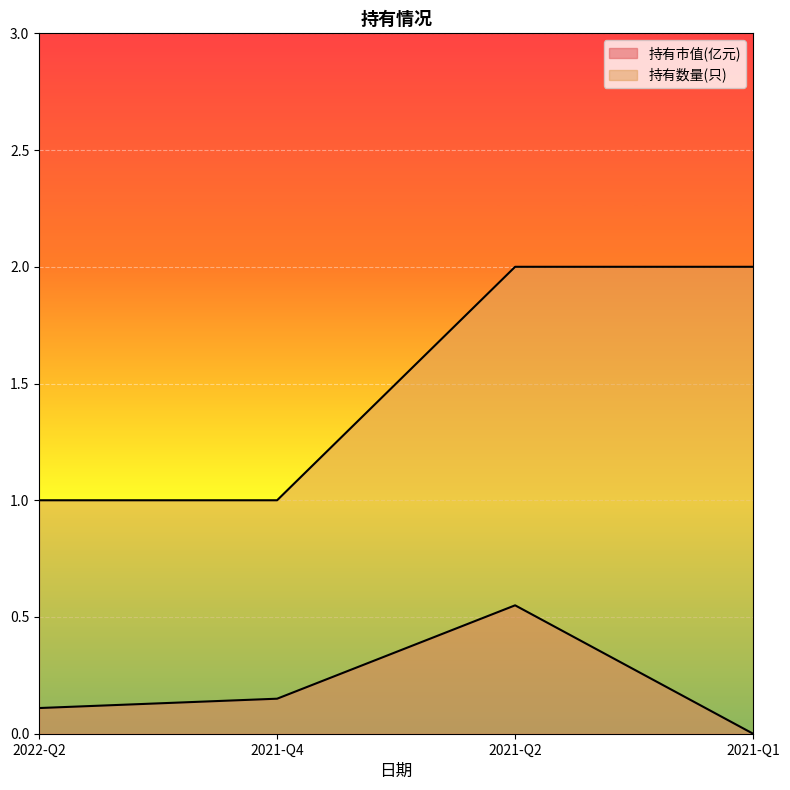

Reading left to right, what are all the values shown in this chart?

持有市值(亿元): 0.1	0.1	0.6	0.0
持有数量(只): 1.0	1.0	2.0	2.0